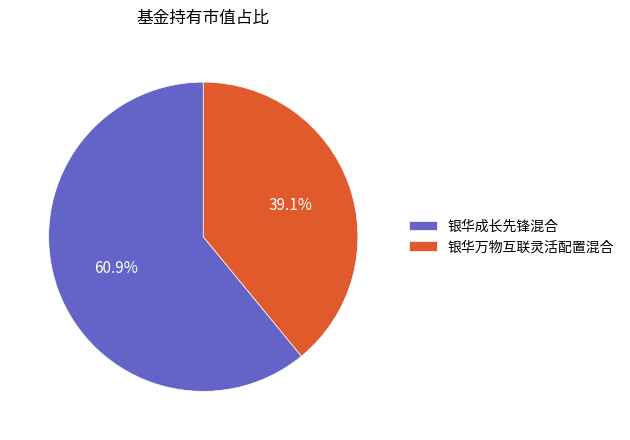

To the nearest percent, what percentage of the pie is 银华万物互联灵活配置混合?

39%